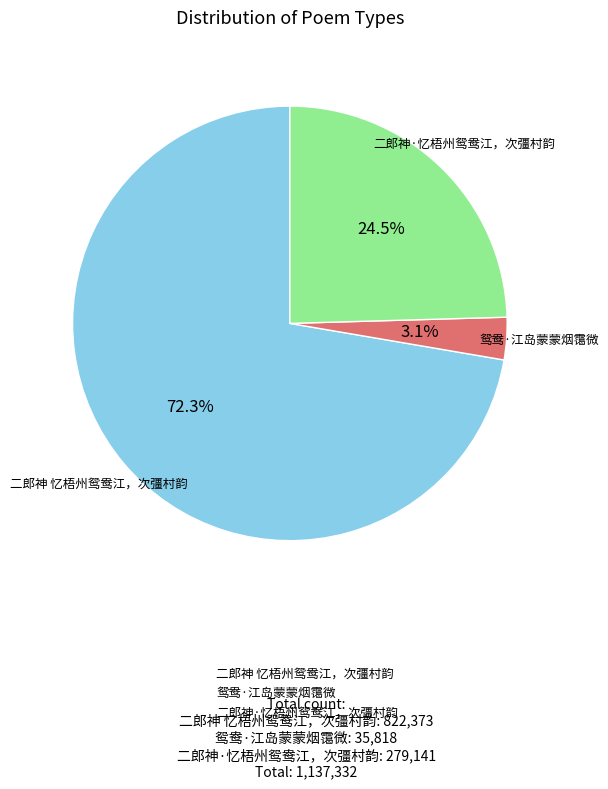

Which category accounts for the majority?

二郎神 忆梧州鸳鸯江，次彊村韵